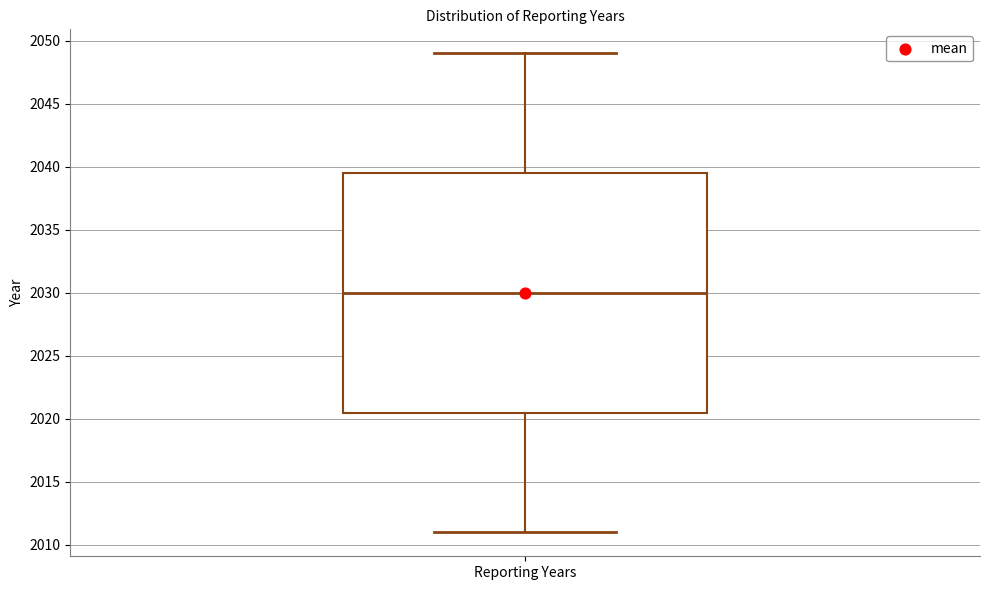

Read this box plot against the y-axis: the position of the median line, the range covered by the box, and the ends of both whiskers. The values are not printed on the chart, so give them approximately, as read against the axis.

median 2030.0, box 2020.5 to 2039.5, whiskers 2011.0 to 2049.0